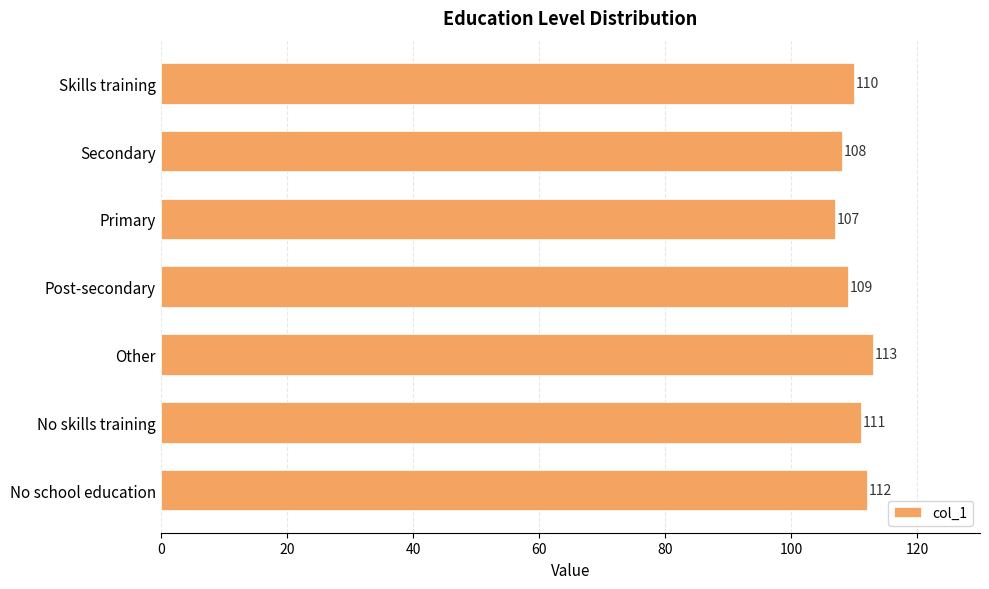

Rank the categories by value from lowest to highest.

Primary, Secondary, Post-secondary, Skills training, No skills training, No school education, Other